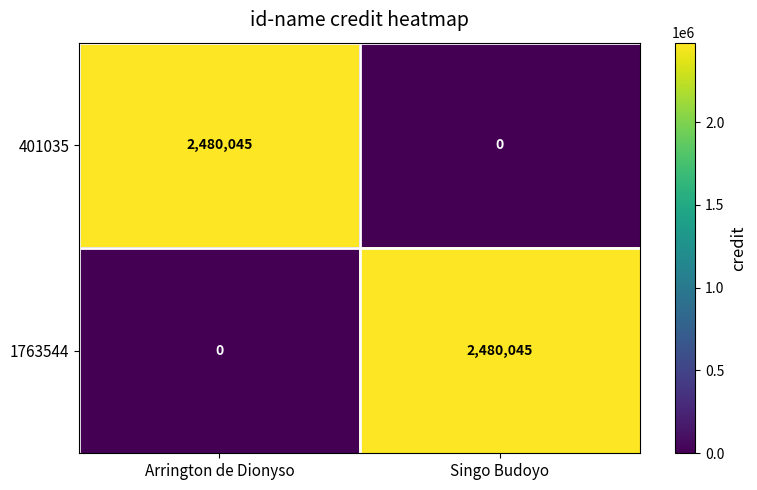

What is the total value across all series at Singo Budoyo?

2480045